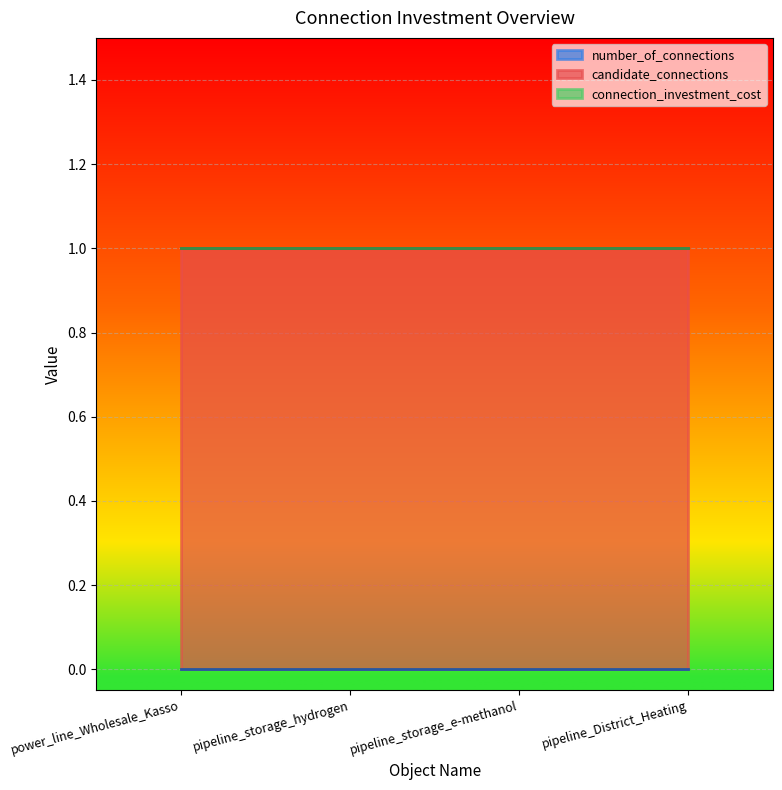

True or false: candidate_connections and number_of_connections intersect in this chart.

False